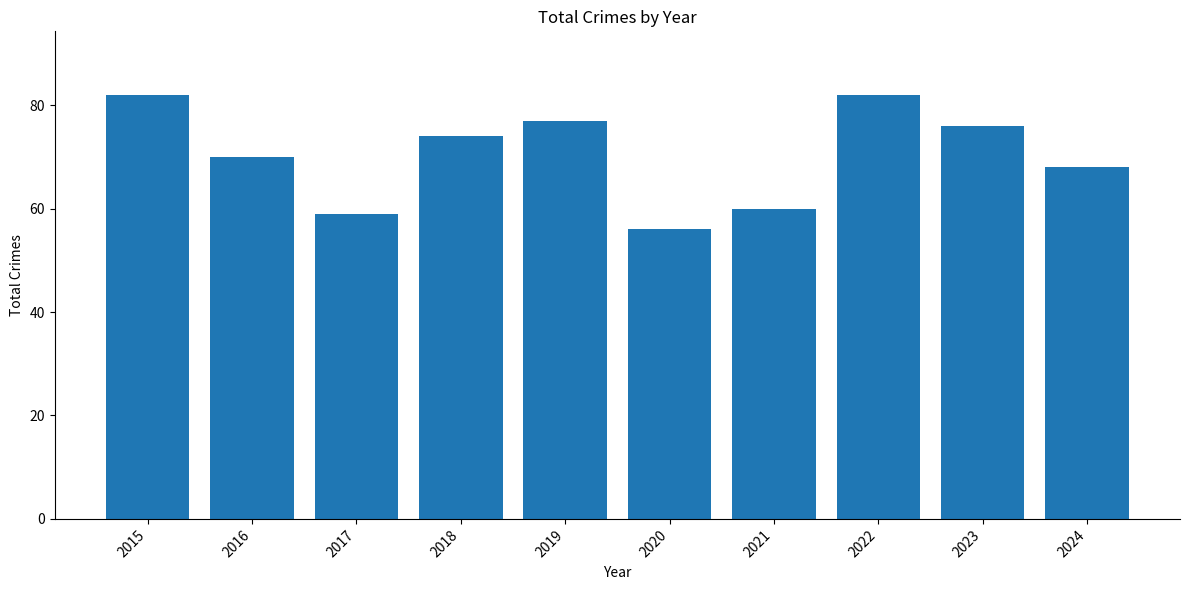

Does the chart contain any negative values?

No